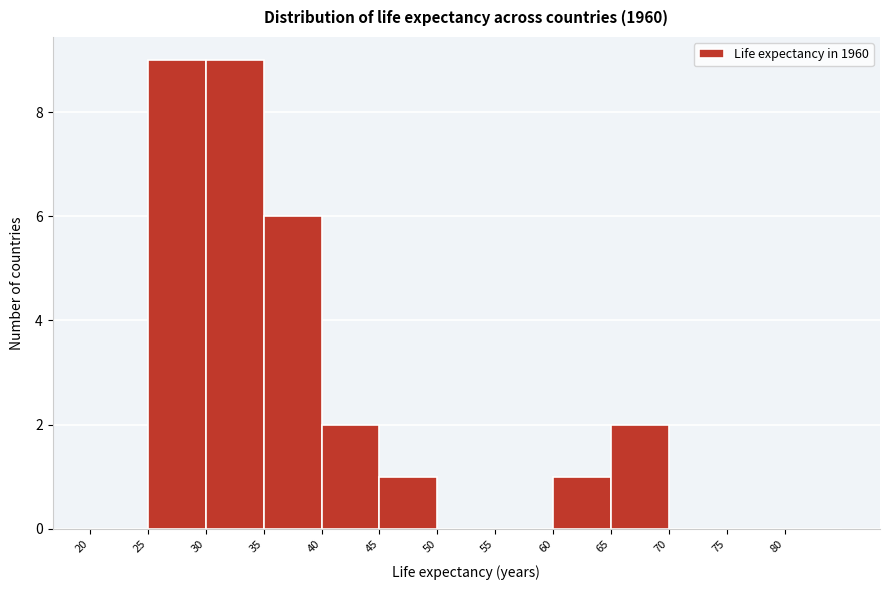

Reading left to right, list every bar in this chart as the range it spans on the x-axis followed by its height. The values are not printed on the chart, so give them approximately, as read against the axis.

20 to 25: 0
25 to 30: 9
30 to 35: 9
35 to 40: 6
40 to 45: 2
45 to 50: 1
50 to 55: 0
55 to 60: 0
60 to 65: 1
65 to 70: 2
70 to 75: 0
75 to 80: 0
80 to 85: 0